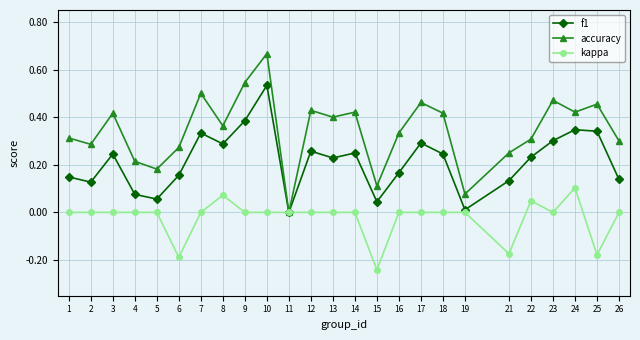

Rank the series by their average value, from lowest to highest.

kappa, f1, accuracy